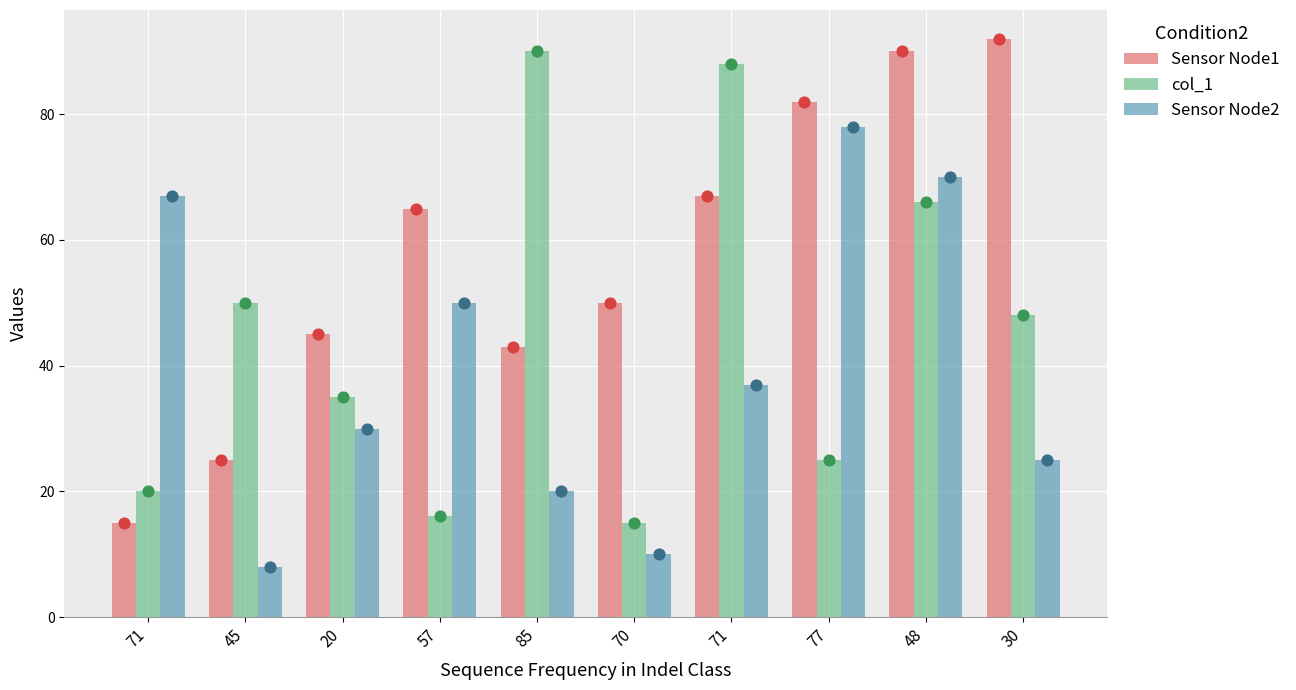

Is the value of col_1 at 71 greater than the value of Sensor Node1 at 45?

No